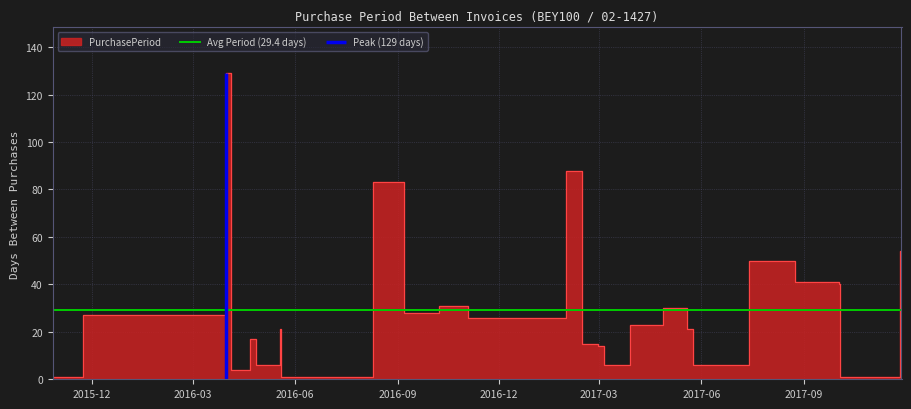

Which label corresponds to the largest value in the chart?

2016-03-31